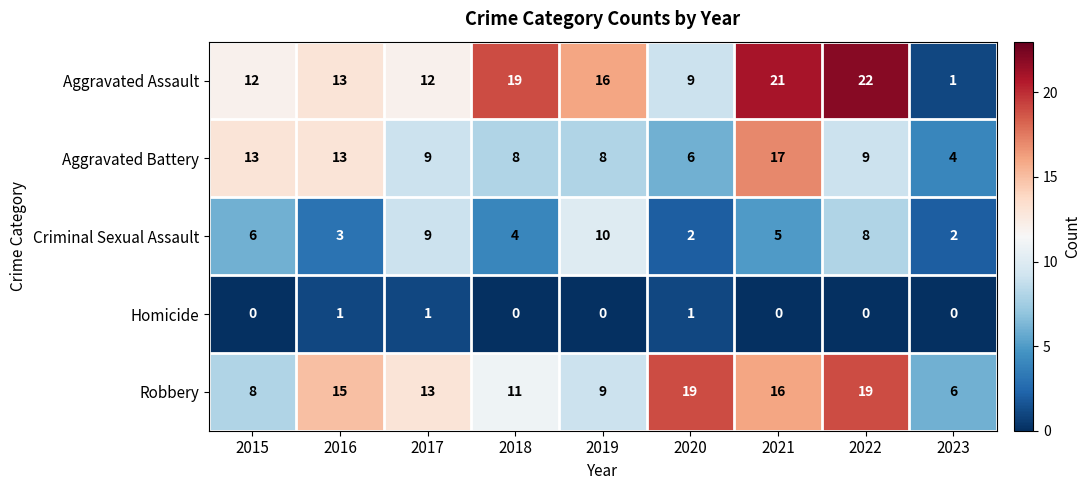

Which series has the widest spread of values?

Aggravated Assault